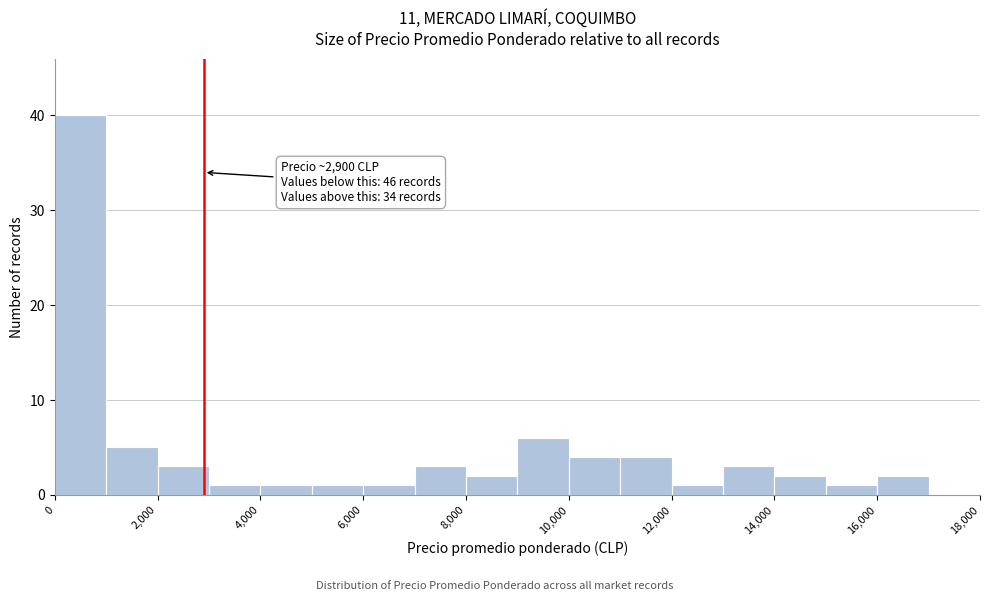

Which range on the x-axis has the tallest bar?

0 to 1000